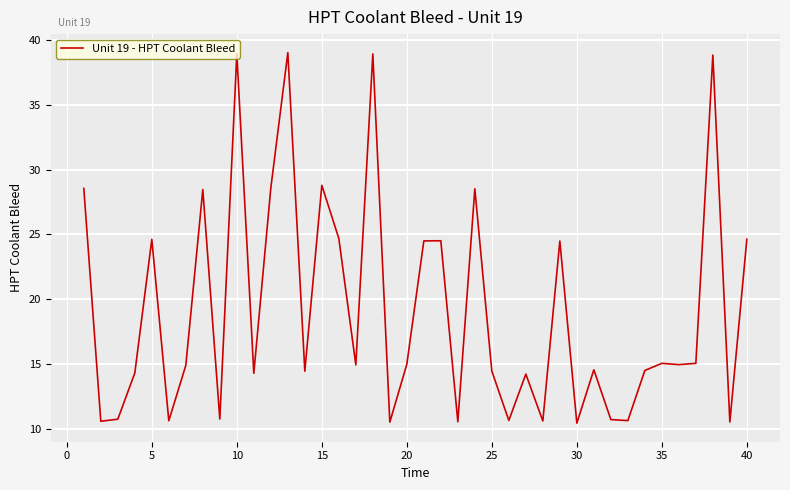

What is the maximum value shown in the chart?

39.0